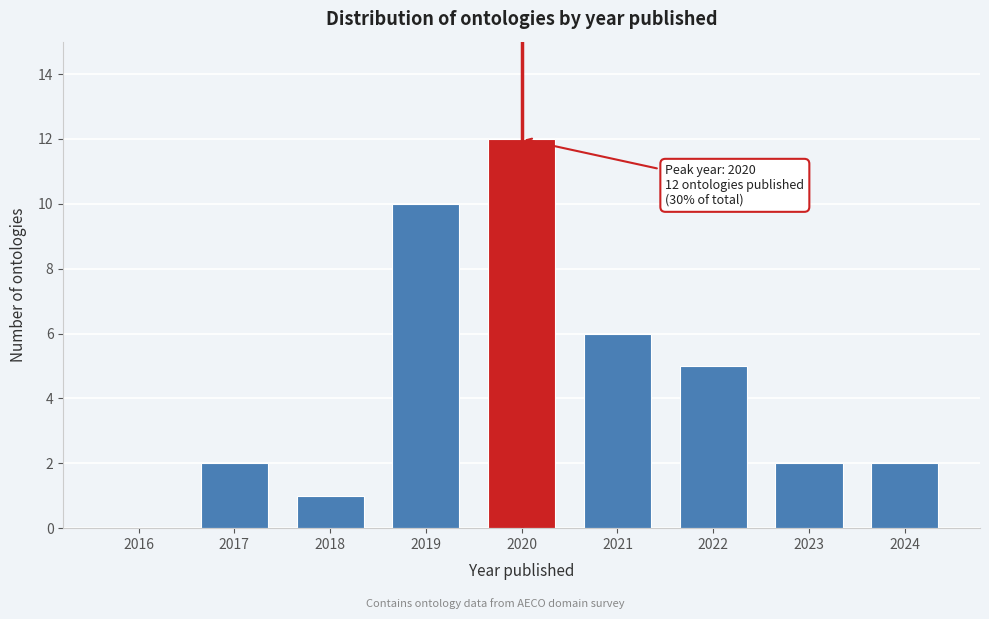

Reading left to right, what are all the values shown in this chart?

2016=0	2017=2	2018=1	2019=10	2020=12	2021=6	2022=5	2023=2	2024=2